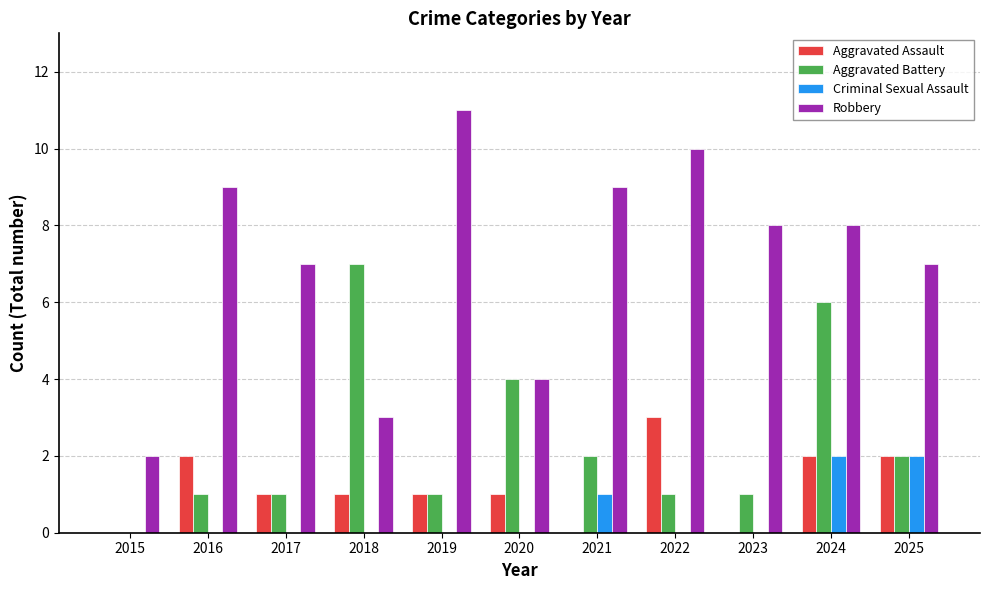

The value of Aggravated Battery at 2015 is 0. True or false?

True